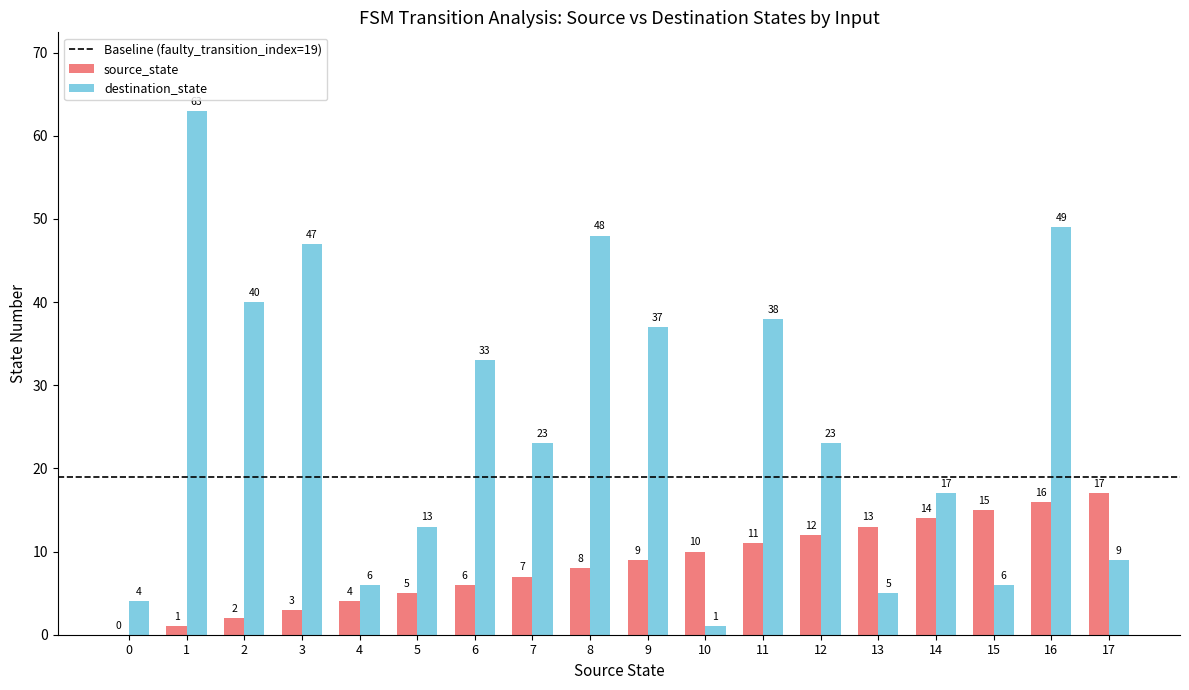

What is the maximum value shown in the chart?

63